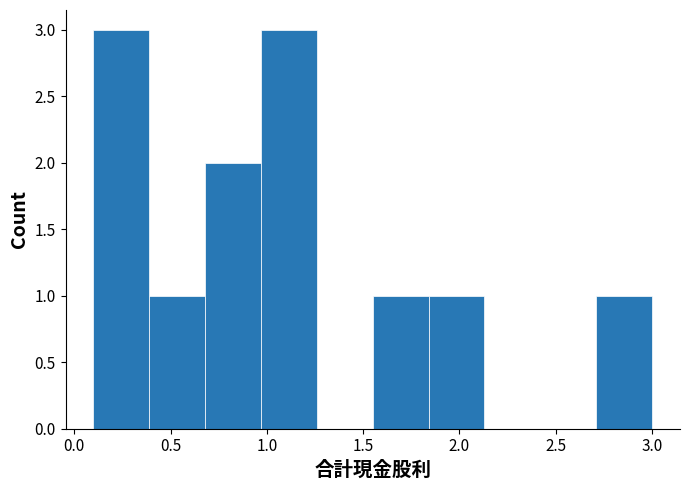

Reading left to right, list every bar in this chart as the range it spans on the x-axis followed by its height. Neither the bar edges nor the heights are printed on the chart, so give them approximately, as read against the axes.

0.10 to 0.39: 3
0.39 to 0.68: 1
0.68 to 0.97: 2
0.97 to 1.26: 3
1.26 to 1.55: 0
1.55 to 1.84: 1
1.84 to 2.13: 1
2.13 to 2.42: 0
2.42 to 2.71: 0
2.71 to 3.00: 1